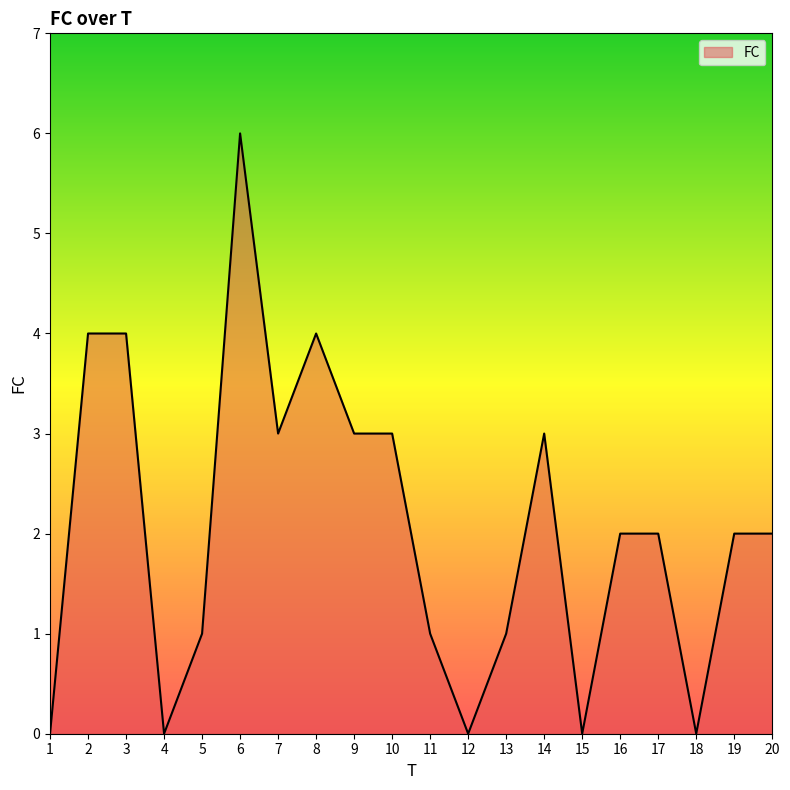

Reading left to right, what are all the values shown in this chart?

0	4	4	0	1	6	3	4	3	3	1	0	1	3	0	2	2	0	2	2